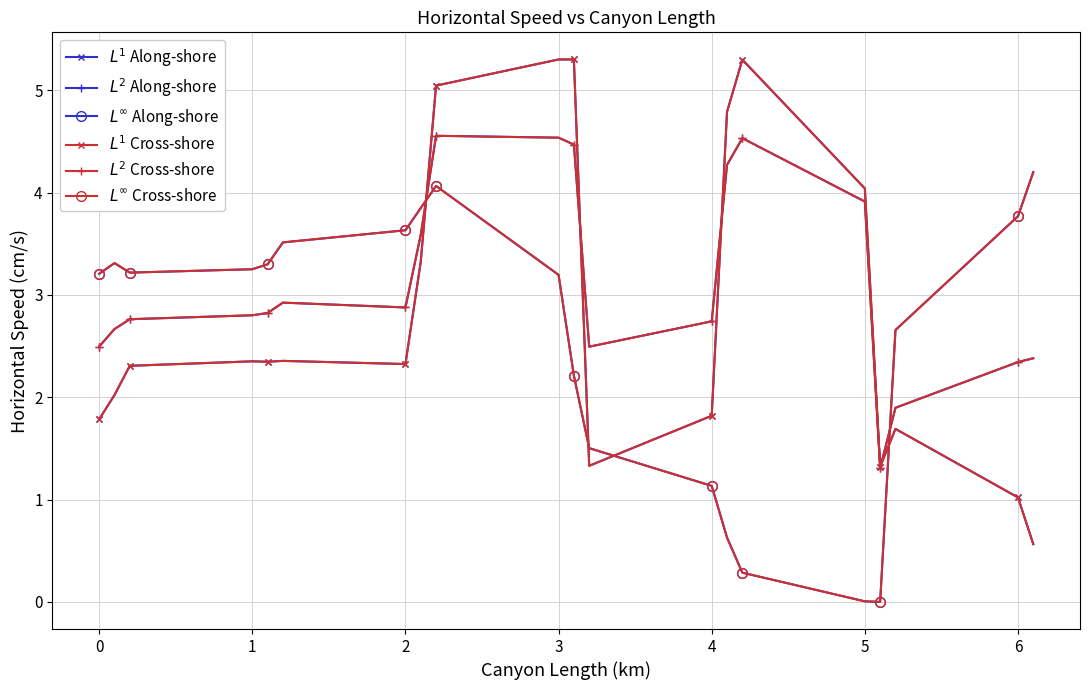

How many interior local peaks does the $L^1$ Cross-shore series have?

4